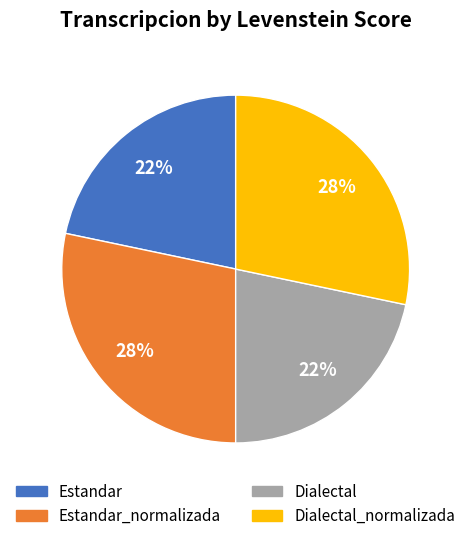

Does any single category account for the majority?

No